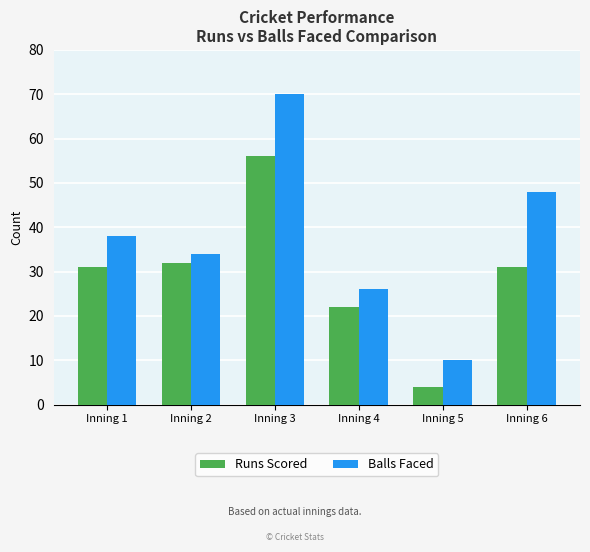

What is the difference between the Balls Faced values at Inning 3 and Inning 1?

32